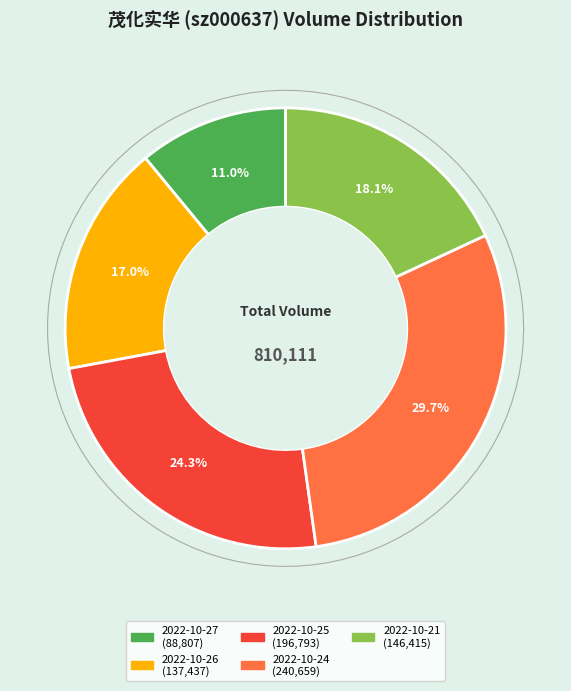

What percentage is NOT represented by 2022-10-27?

89.0%